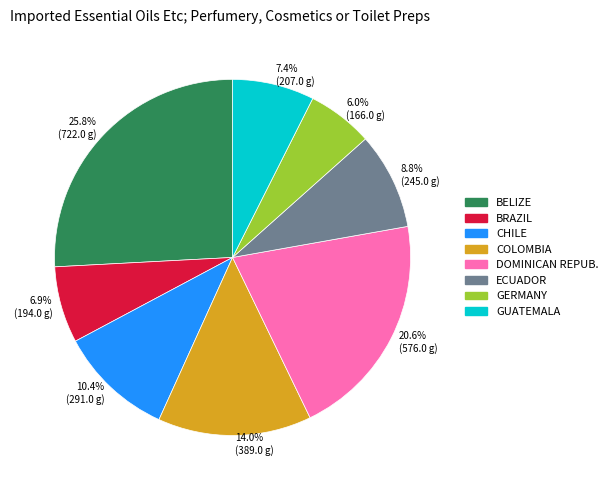

Combined, what portion of the pie is 6.9% (194.0 g) and 8.8% (245.0 g)?

15.7%